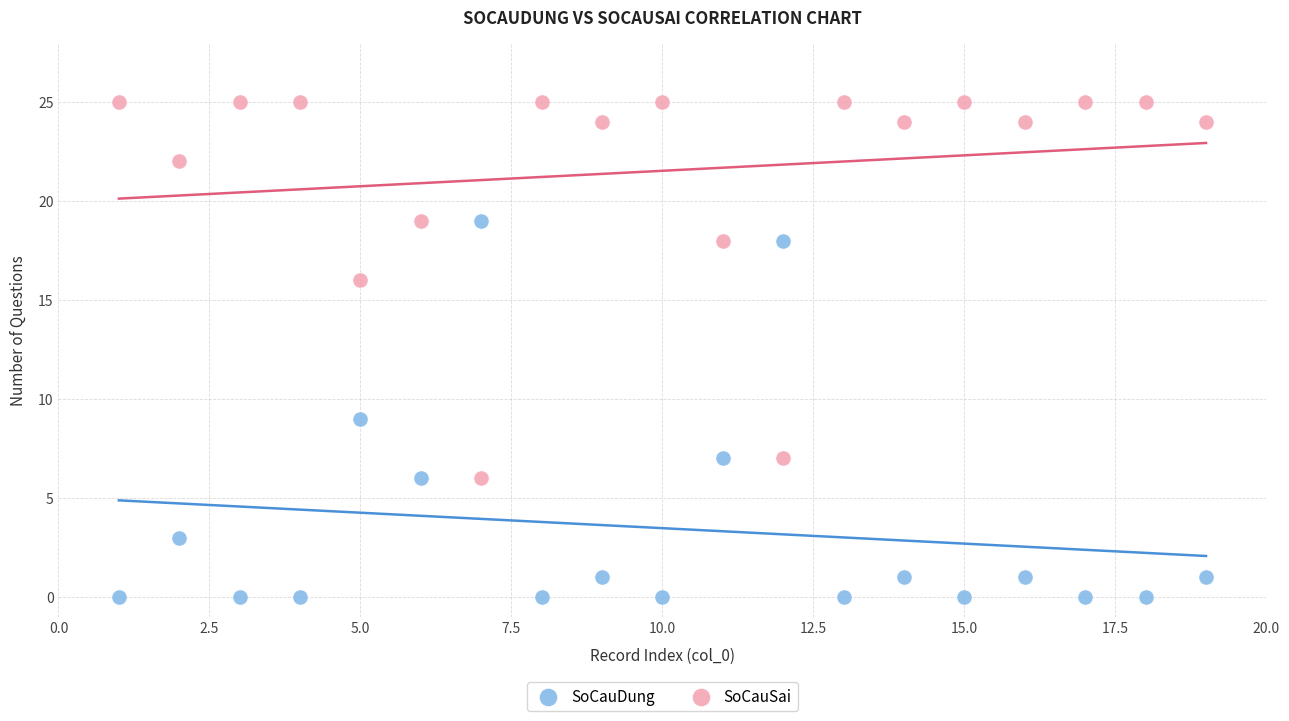

Across all data points, what is the range of Y values (max minus min)?

25